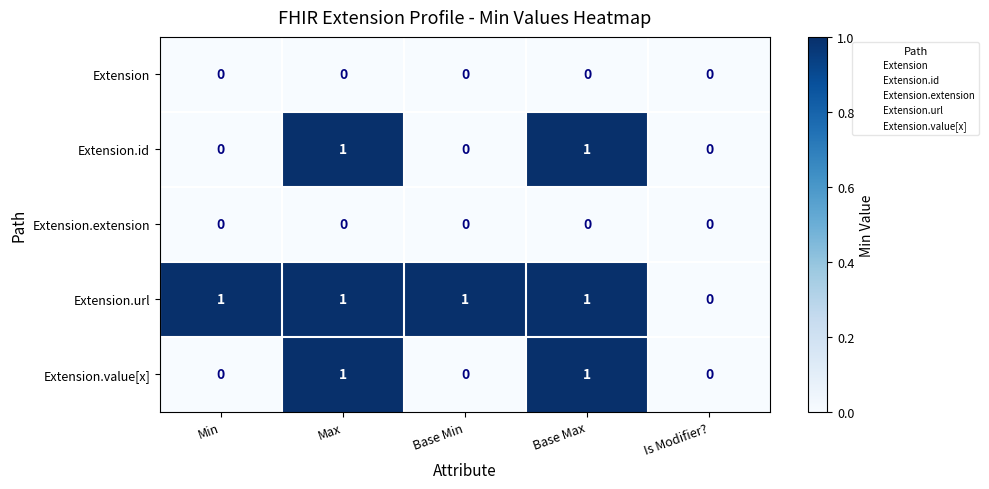

What is the spread (max minus min) of values at Max?

1